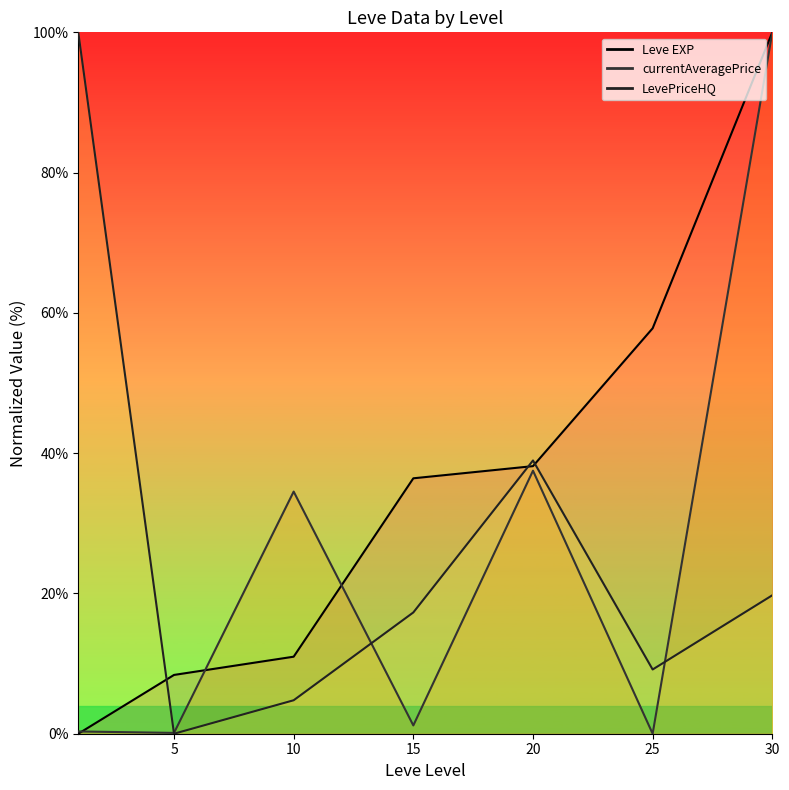

Reading left to right, transcribe all the data shown in this chart.

Leve EXP line: 0.0	8.4	11.0	36.4	38.2	57.8	100.0
currentAveragePrice line: 0.3	0.1	34.5	1.2	37.5	0.0	100.0
LevePriceHQ line: 100.0	0.0	4.8	17.3	39.0	9.2	19.7